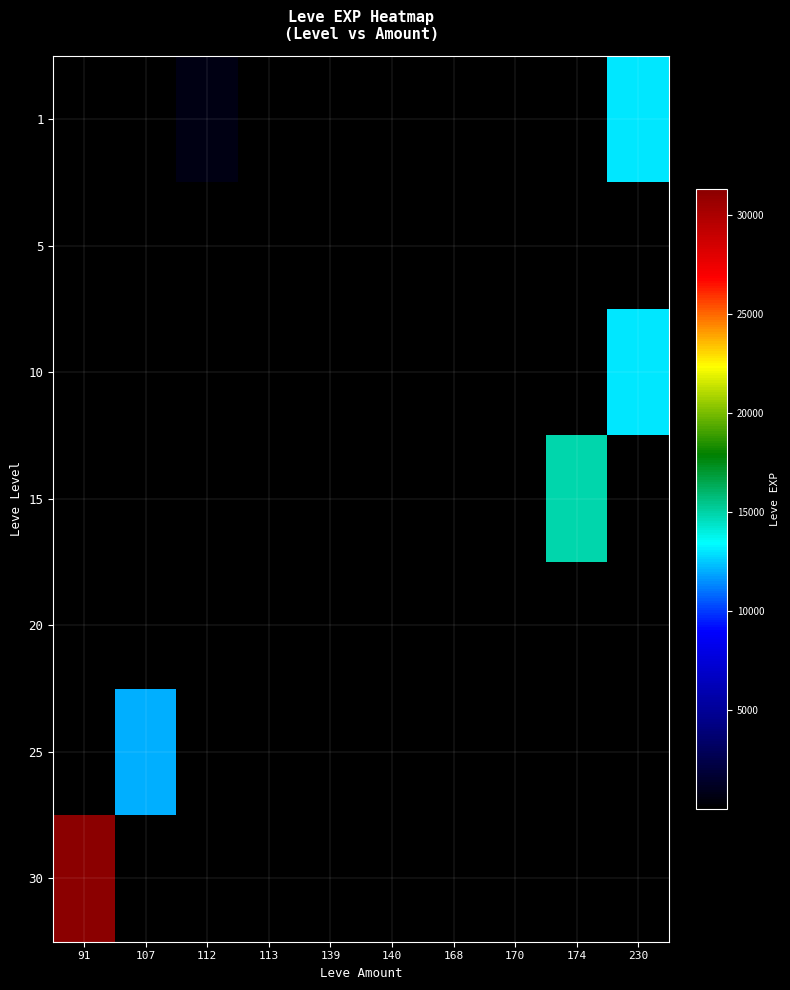

Reading left to right, list all the values displayed in this chart.

1: 91=0	107=0	112=630	113=1	139=2	140=4	168=6	170=3	174=9	230=13090
5: 91=0	107=0	112=0	113=0	139=2	140=5	168=6	170=4	174=2	230=0
10: 91=0	107=0	112=0	113=0	139=0	140=0	168=0	170=7	174=9	230=13090
15: 91=0	107=0	112=0	113=0	139=0	140=0	168=0	170=7	174=14920	230=0
20: 91=0	107=0	112=0	113=0	139=0	140=0	168=0	170=0	174=0	230=0
25: 91=0	107=12000	112=0	113=0	139=0	140=0	168=0	170=0	174=0	230=0
30: 91=31330	107=0	112=0	113=0	139=0	140=0	168=0	170=0	174=0	230=0